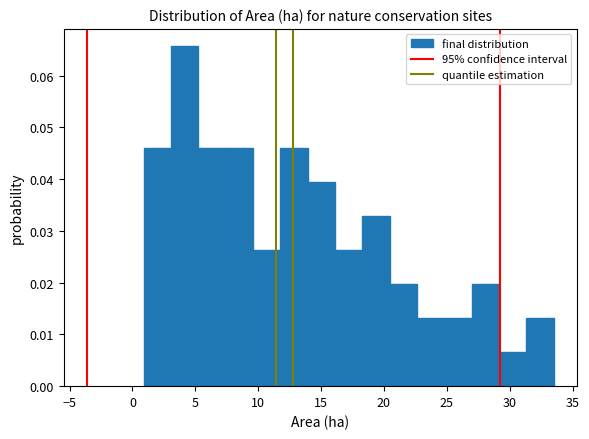

Reading left to right, list every bar in this chart as the range it spans on the x-axis followed by its height. Neither the bar edges nor the heights are printed on the chart, so give them approximately, as read against the axes.

1.0 to 3.0: 0.046
3.0 to 5.0: 0.066
5.0 to 7.5: 0.046
7.5 to 9.5: 0.046
9.5 to 12.0: 0.026
12.0 to 14.0: 0.046
14.0 to 16.0: 0.039
16.0 to 18.5: 0.026
18.5 to 20.5: 0.033
20.5 to 22.5: 0.020
22.5 to 25.0: 0.013
25.0 to 27.0: 0.013
27.0 to 29.0: 0.020
29.0 to 31.5: 0.007
31.5 to 33.5: 0.013